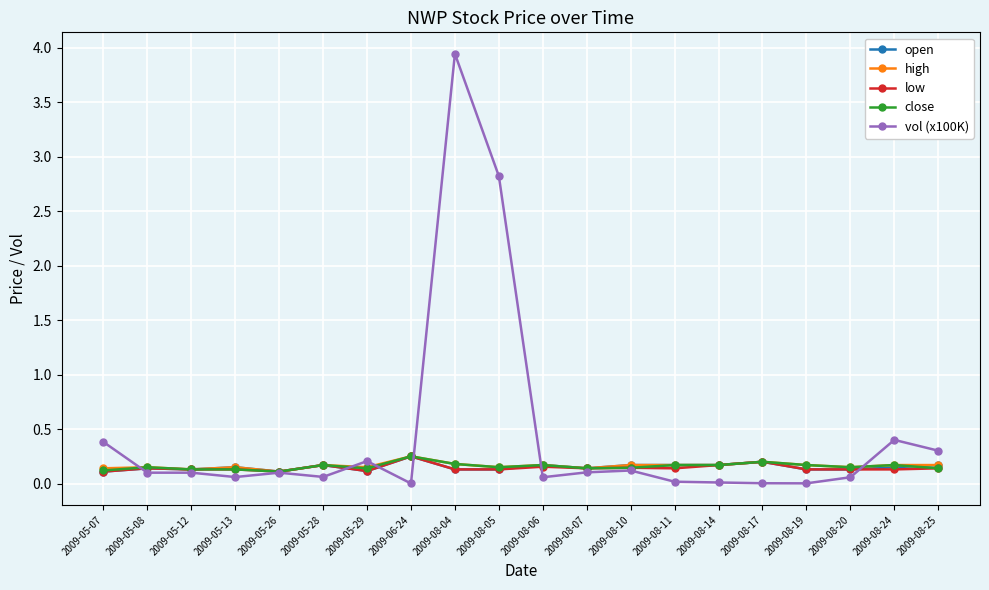

At which category is the sum across all series the highest?

2009-08-04